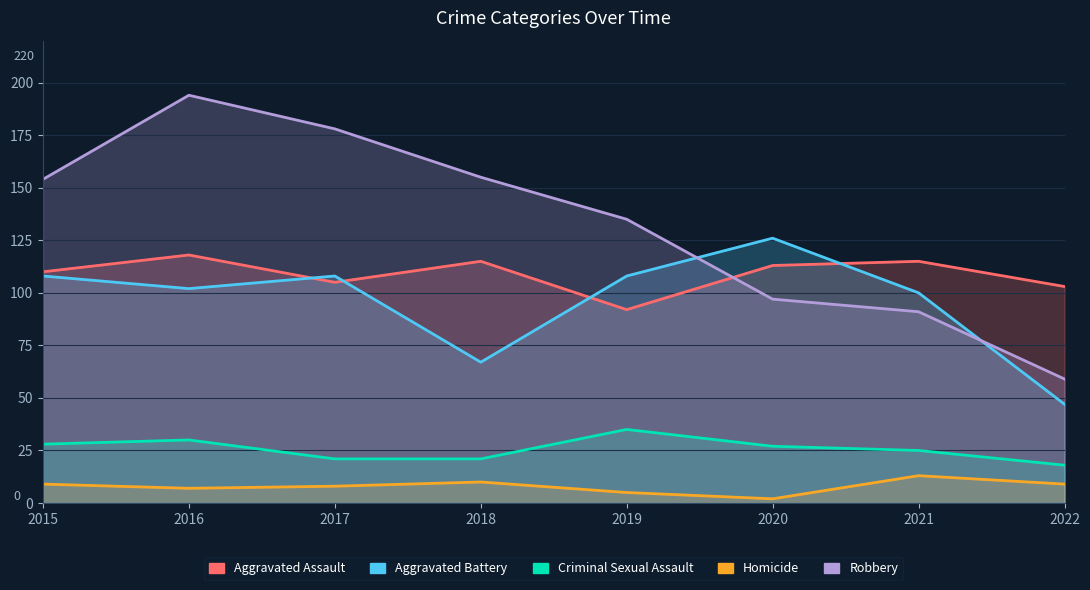

Where is Aggravated Assault nearest to the value 105?

2017